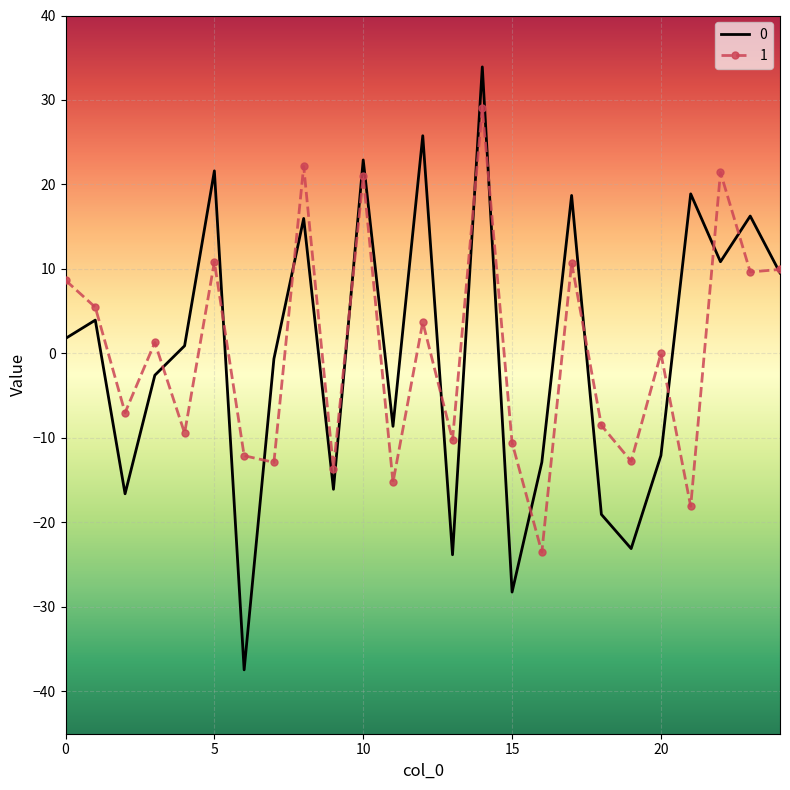

What is the lowest value of the 1 series?

-23.5